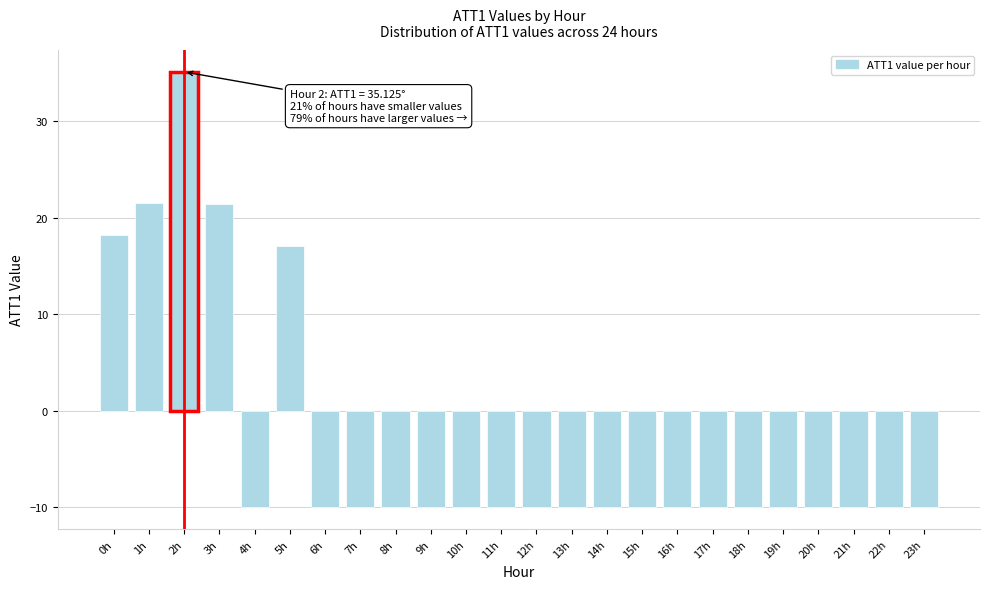

What is the difference between the maximum and second lowest values?

45.1